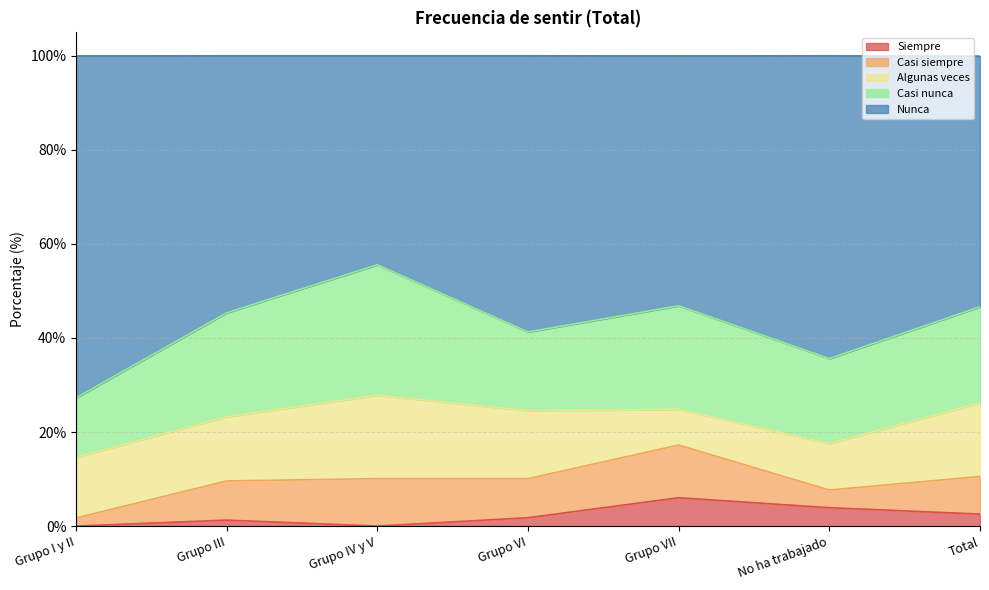

Rank the series by their maximum value, from lowest to highest.

Siempre, Casi siempre, Algunas veces, Casi nunca, Nunca